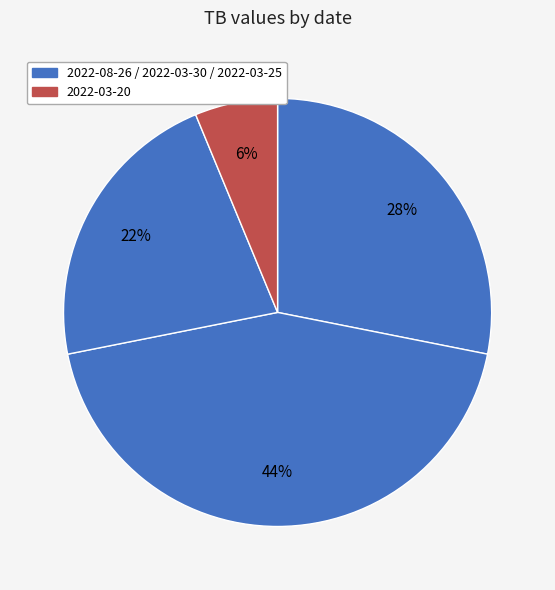

Which slice is the smallest?

2022-03-20